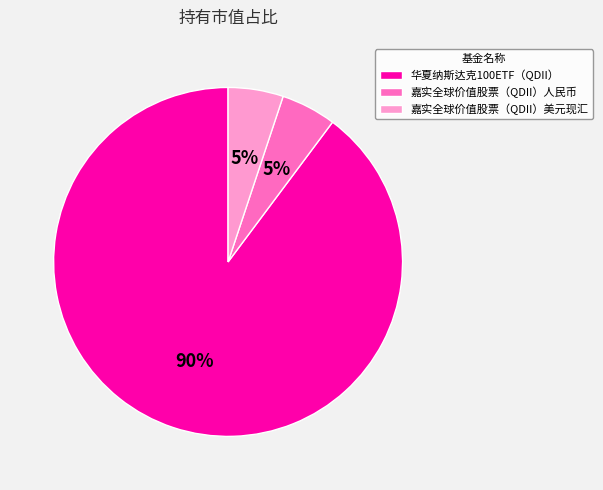

To the nearest percent, what is the difference between the largest and smallest slice percentages?

85%